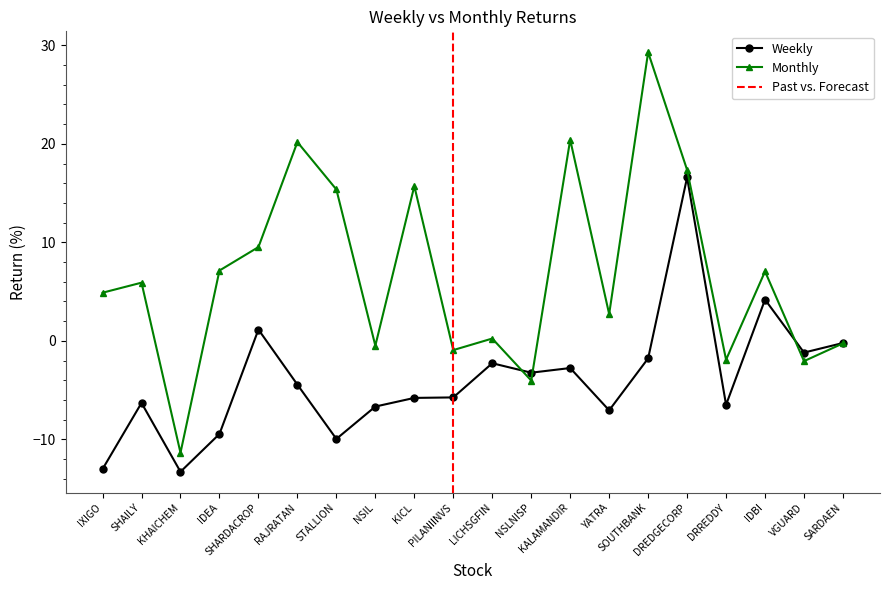

Which series ends up on top after the final intersection of Monthly and Weekly?

Weekly